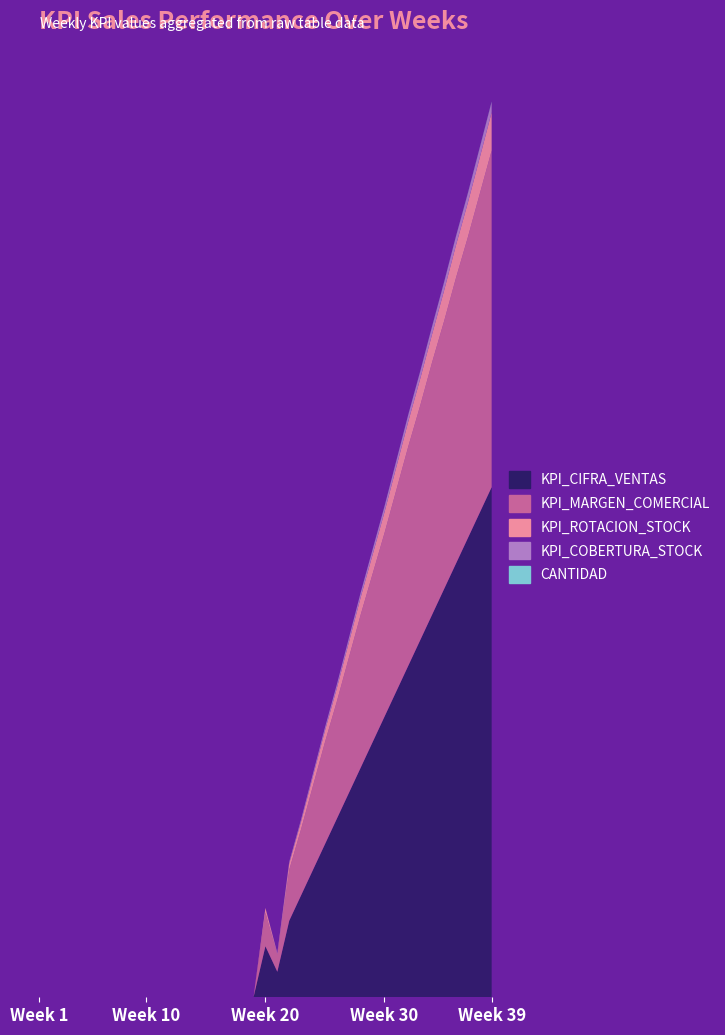

Reading right to left, list all the values displayed in this chart.

KPI_CIFRA_VENTAS: 39=20000	38=19000	37=18000	36=17000	35=16000	34=15000	33=14000	32=13000	31=12000	30=11000	29=10000	28=9000	27=8000	26=7000	25=6000	24=5000	23=4000	22=3000	21=1000	20=2000	19=0	18=0	17=0	16=0	15=0	14=0	13=0	12=0	11=0	10=0	9=0	8=0	7=0	6=0	5=0	4=0	3=0	2=0	1=0
KPI_MARGEN_COMERCIAL: 39=13200	38=12500	37=11800	36=11200	35=10500	34=9900	33=9200	32=8600	31=7900	30=7200	29=6600	28=6000	27=5300	26=4600	25=4000	24=3300	23=2600	22=2000	21=661	20=1322	19=0	18=0	17=0	16=0	15=0	14=0	13=0	12=0	11=0	10=0	9=0	8=0	7=0	6=0	5=0	4=0	3=0	2=0	1=0
KPI_ROTACION_STOCK: 39=1500	38=1420	37=1350	36=1280	35=1200	34=1100	33=1050	32=980	31=900	30=820	29=750	28=680	27=600	26=520	25=450	24=380	23=300	22=250	21=47	20=182	19=0	18=0	17=0	16=0	15=0	14=0	13=0	12=0	11=0	10=0	9=0	8=0	7=0	6=0	5=0	4=0	3=0	2=0	1=0
KPI_COBERTURA_STOCK: 39=400	38=380	37=360	36=340	35=320	34=300	33=280	32=260	31=240	30=220	29=200	28=180	27=160	26=140	25=120	24=100	23=80	22=60	21=33	20=0	19=0	18=0	17=0	16=0	15=0	14=0	13=0	12=0	11=0	10=0	9=0	8=0	7=0	6=0	5=0	4=0	3=0	2=0	1=0
CANTIDAD: 39=20	38=19	37=18	36=17	35=16	34=15	33=14	32=13	31=12	30=11	29=10	28=9	27=8	26=7	25=6	24=5	23=4	22=3	21=1	20=2	19=0	18=0	17=0	16=0	15=0	14=0	13=0	12=0	11=0	10=0	9=0	8=0	7=0	6=0	5=0	4=0	3=0	2=0	1=0